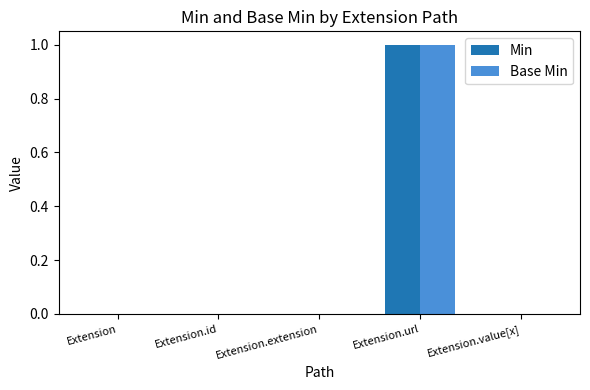

Reading left to right, extract all data points from this chart.

Min: Extension=0	Extension.id=0	Extension.extension=0	Extension.url=1	Extension.value[x]=0
Base Min: Extension=0	Extension.id=0	Extension.extension=0	Extension.url=1	Extension.value[x]=0